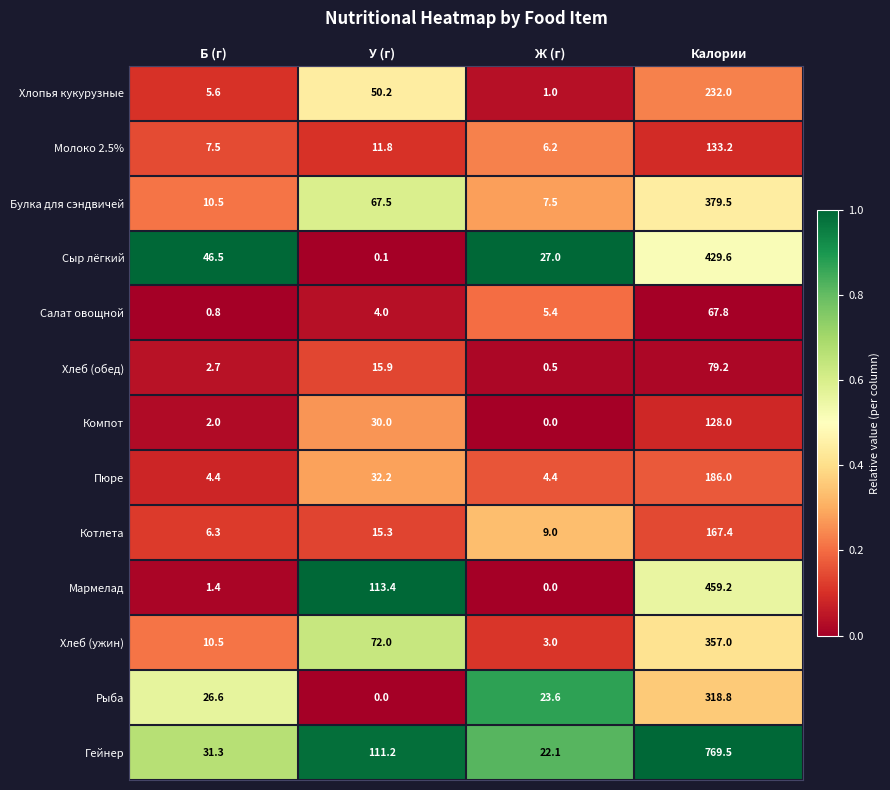

Rank the series at Калории from highest to lowest value.

Гейнер, Мармелад, Сыр лёгкий, Булка для сэндвичей, Хлеб (ужин), Рыба, Хлопья кукурузные, Пюре, Котлета, Молоко 2.5%, Компот, Хлеб (обед), Салат овощной